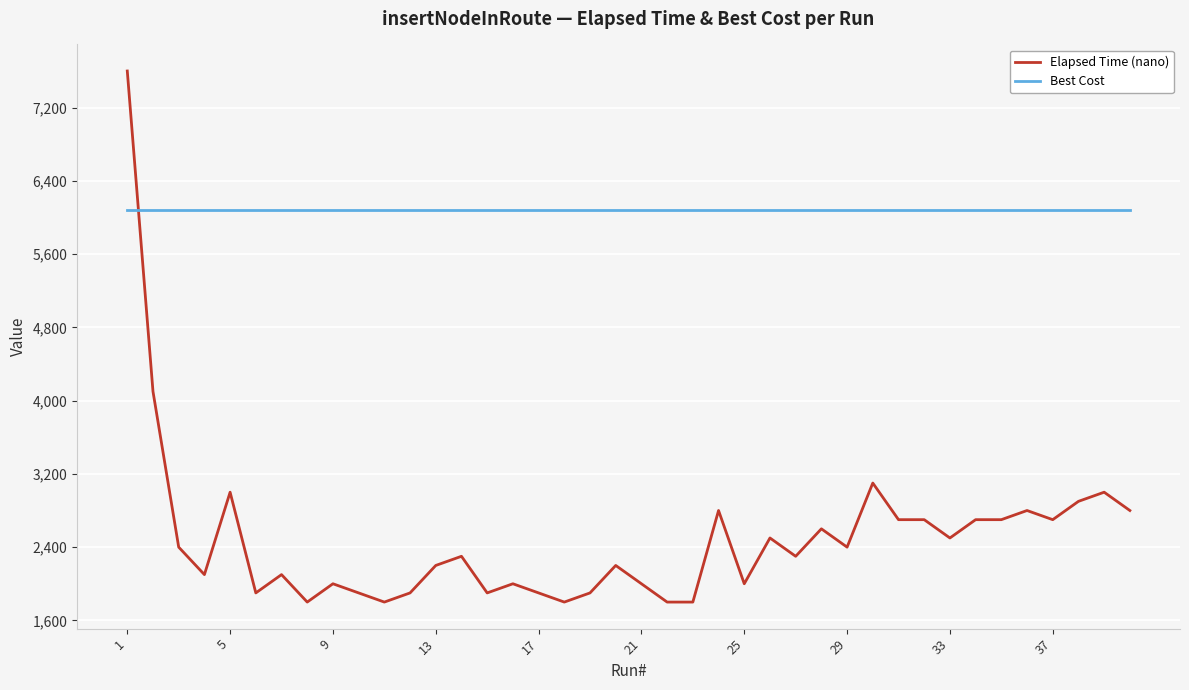

Which series has the widest spread of values?

Elapsed Time (nano)